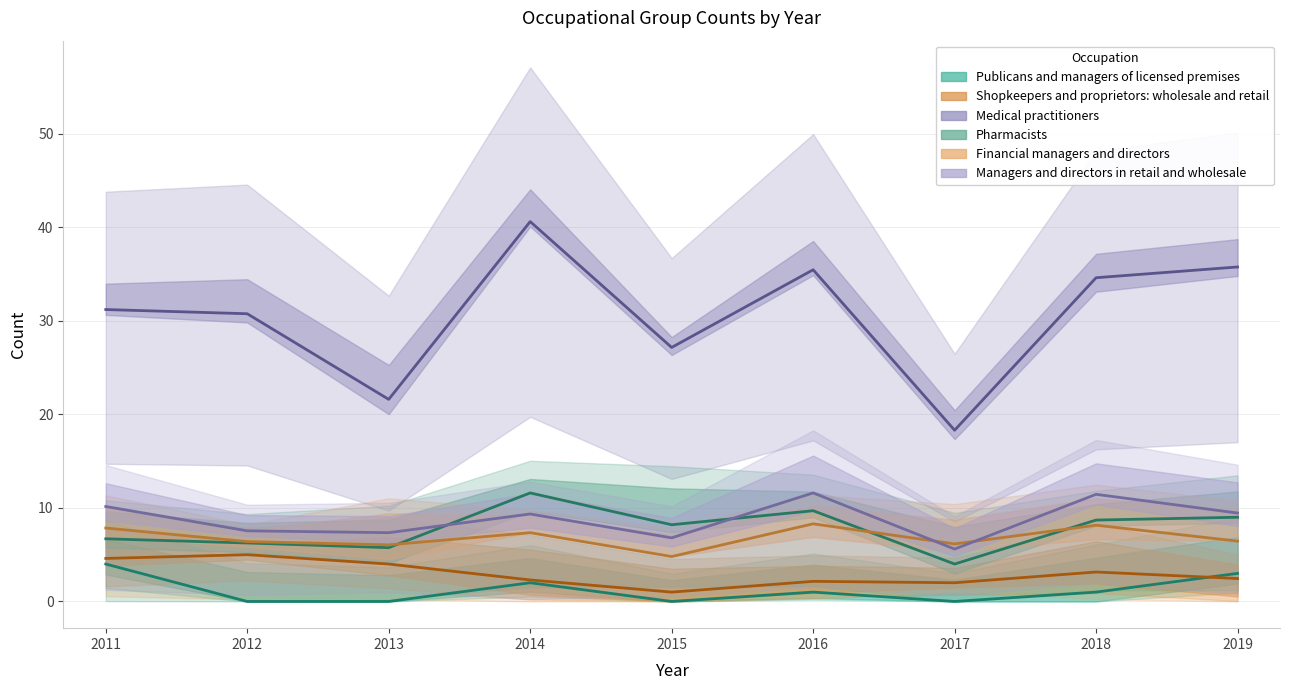

True or false: Publicans and managers of licensed premises and Medical practitioners intersect in this chart.

False